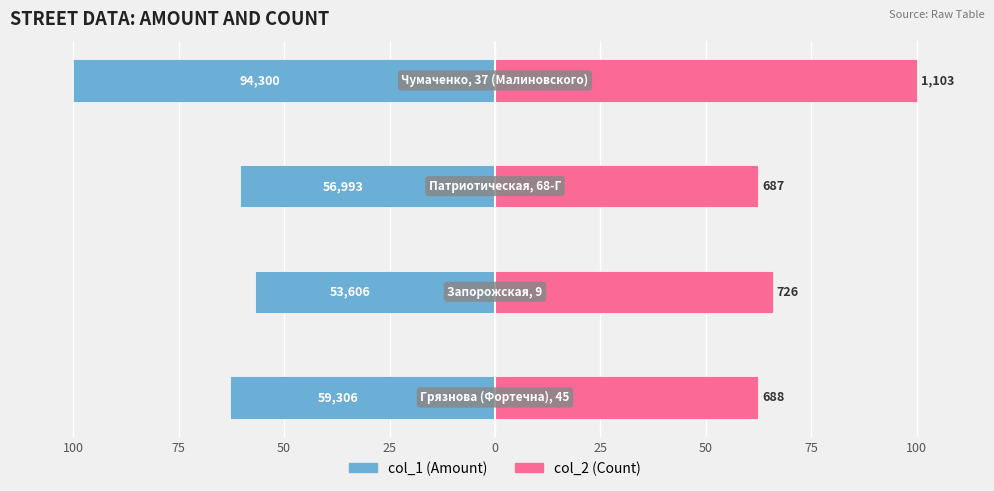

Does the chart contain any negative values?

Yes